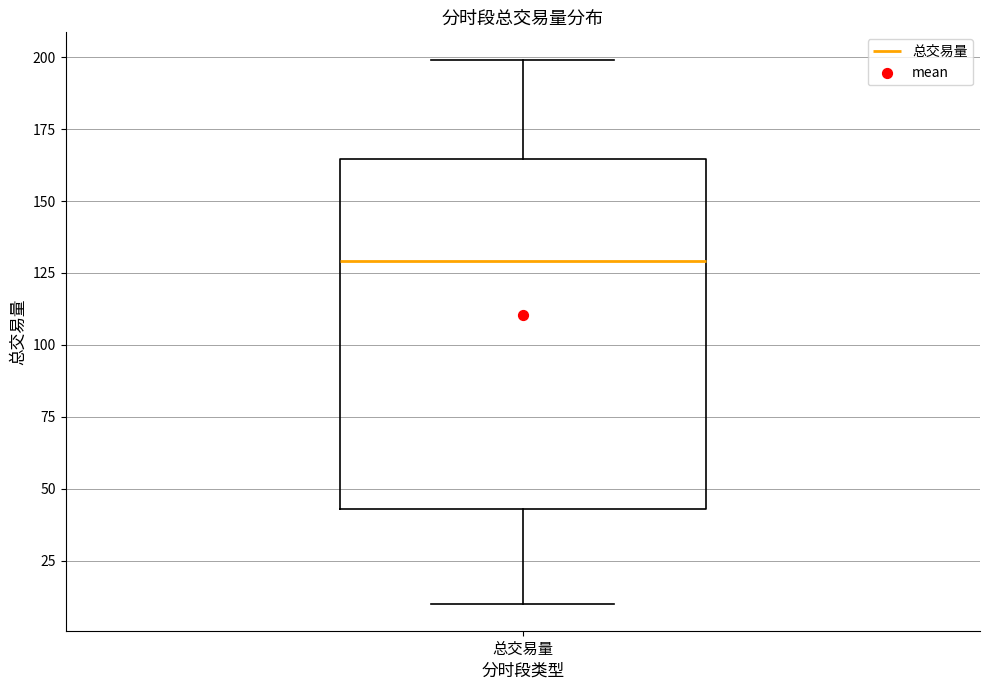

Read this box plot against the y-axis: the position of the median line, the range covered by the box, and the ends of both whiskers. The values are not printed on the chart, so give them approximately, as read against the axis.

median 130, box 45 to 165, whiskers 10 to 200